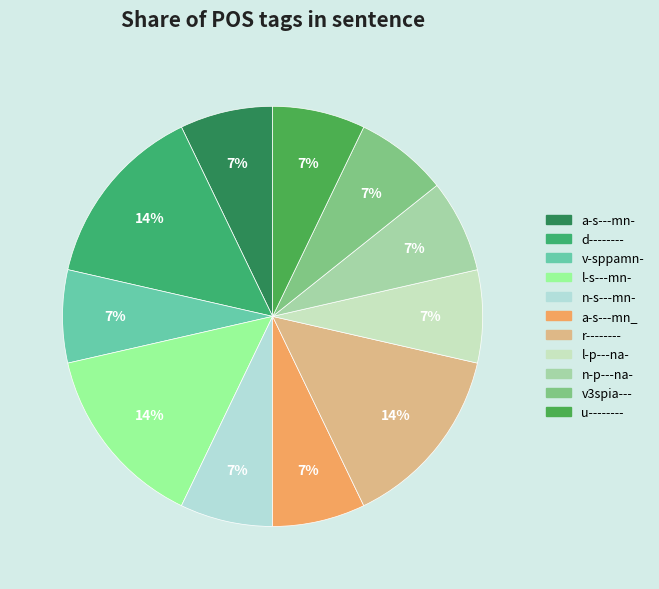

Is it true that n-s---mn- is 1% of the pie?

False